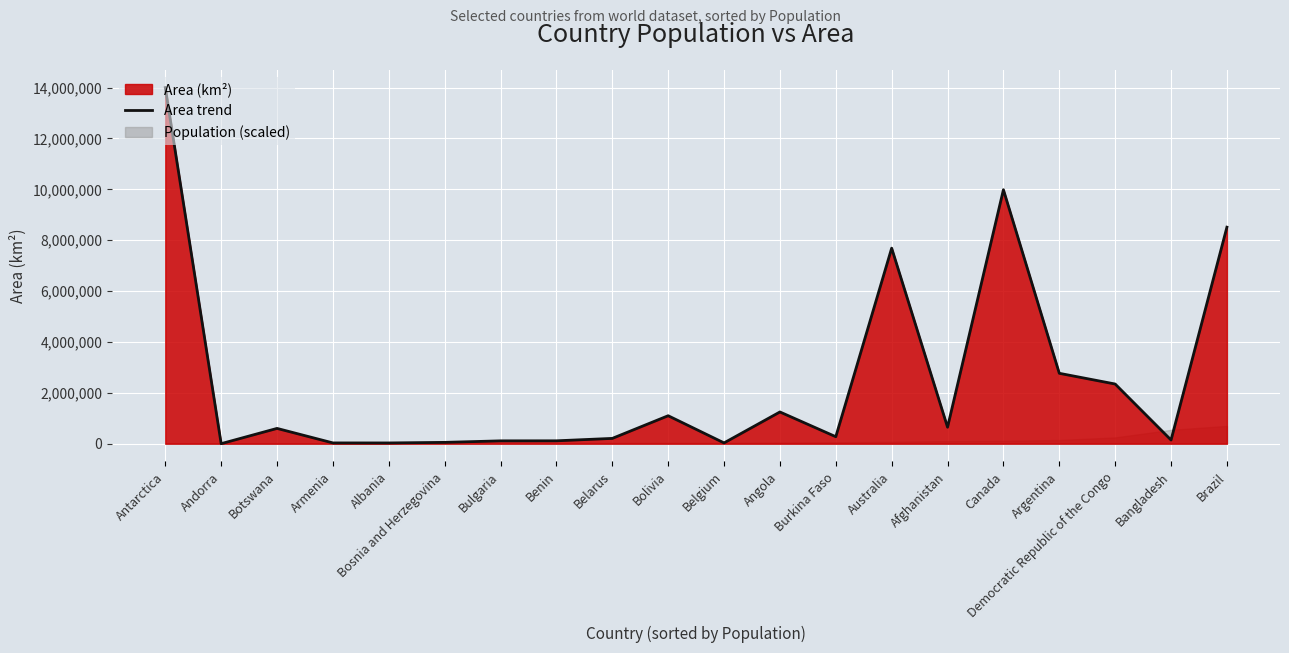

Approximately how many times larger is the value at Australia compared to Argentina?

2.8